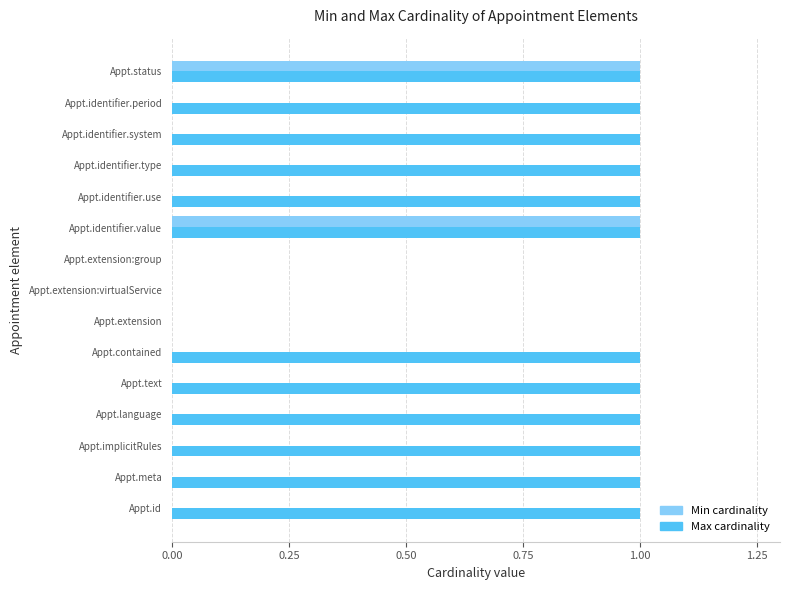

True or false: Min cardinality has a value of 0 at Appt.meta.

True